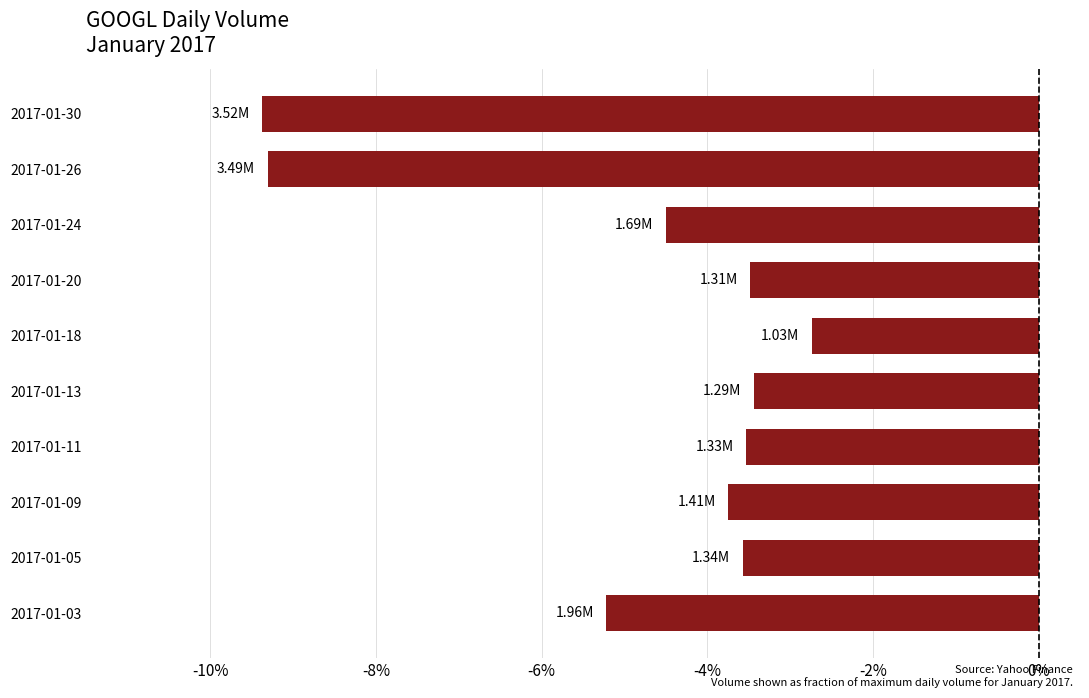

What is the change in value from 2017-01-03 to 2017-01-18?

+2.5